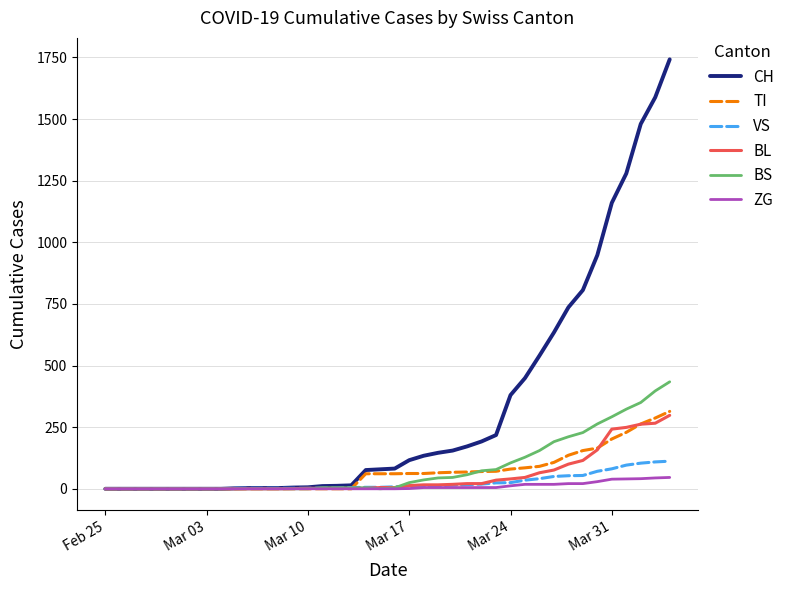

Which series has the widest spread of values?

CH